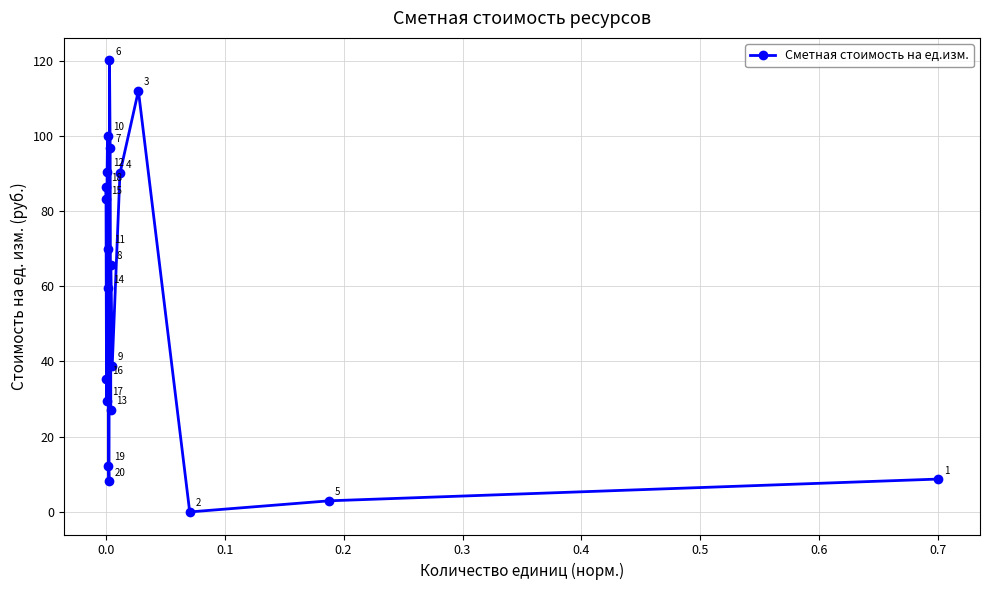

What is the difference between the second highest and minimum values?

112.0